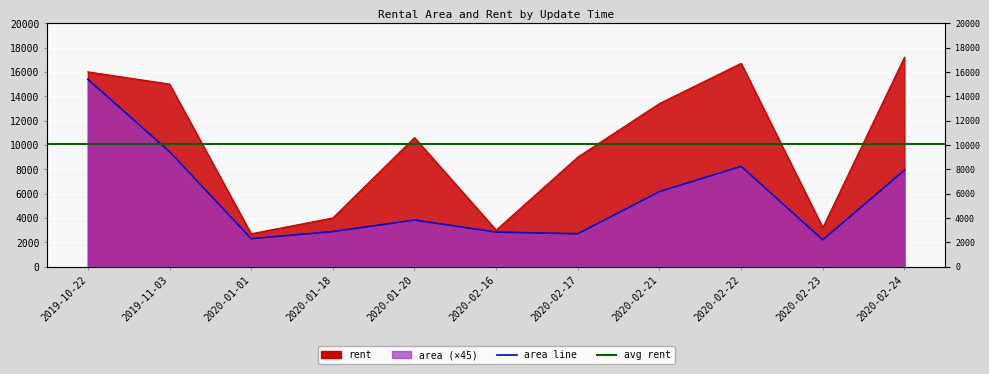

List the series in order of their peak value, highest first.

rent, area